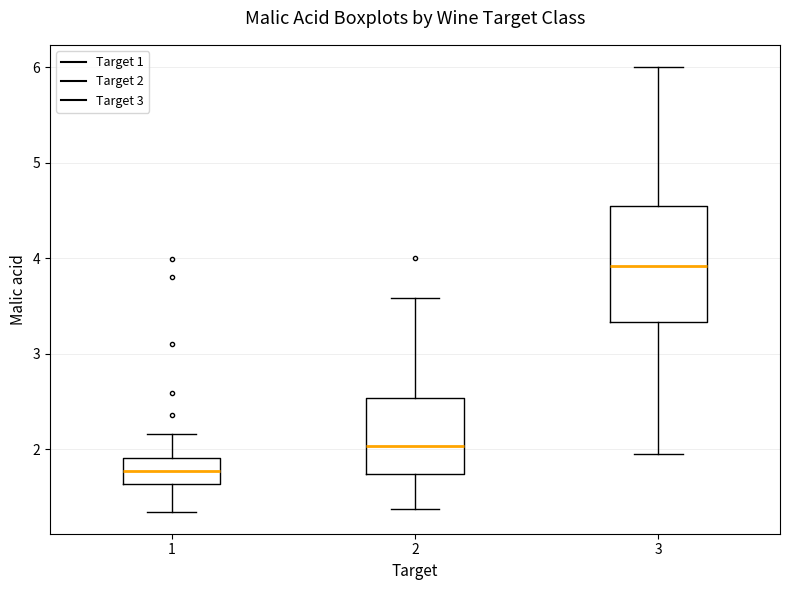

Where does the upper whisker of the box at x = 2 end on the y-axis? The values are not printed on the chart, so give them approximately, as read against the axis.

3.6